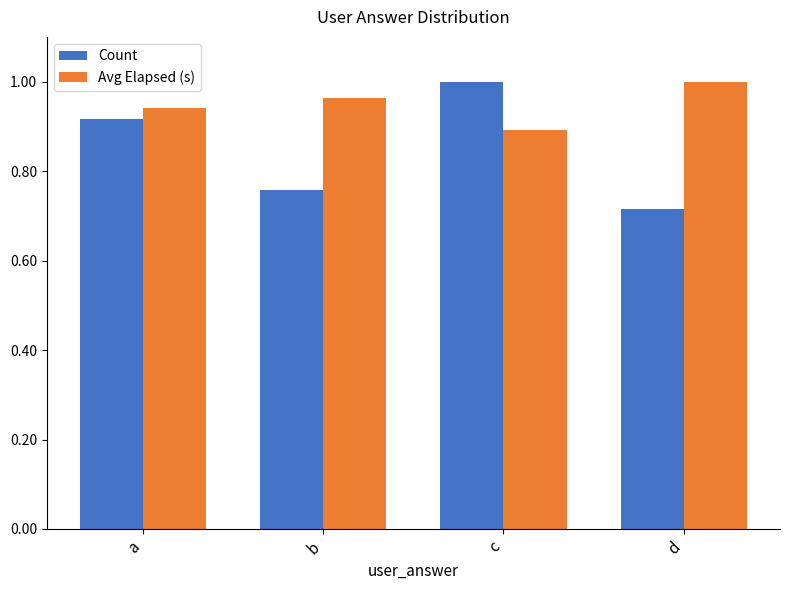

The Avg Elapsed (s) series shows 1.0 at b. True or false?

True